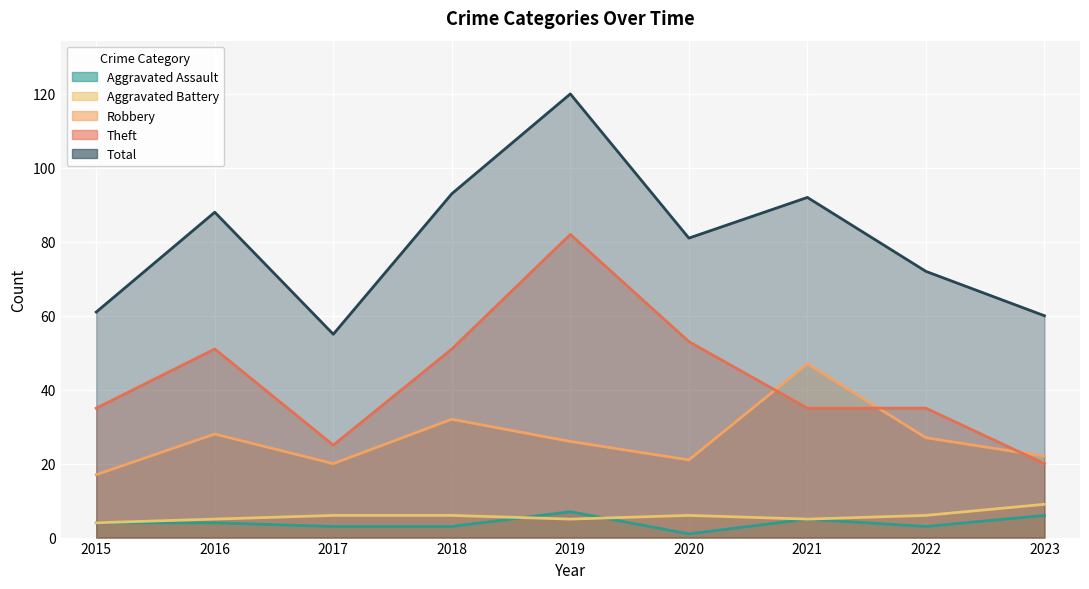

What is the difference between the maximum and minimum values in the Robbery series?

30